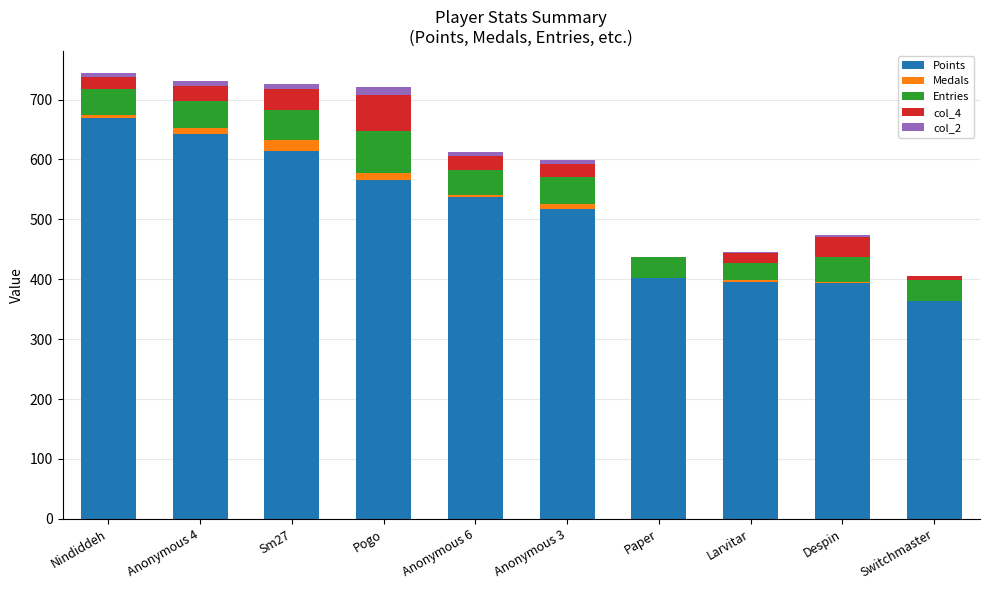

The Points series shows 1103 at Sm27. True or false?

False